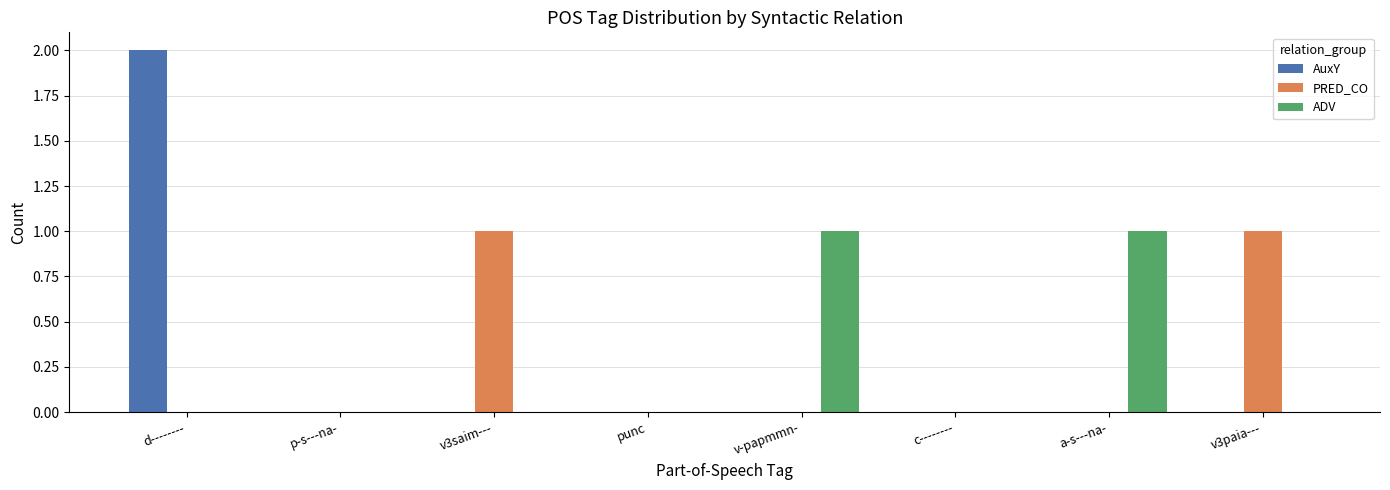

Which series has the widest spread of values?

AuxY